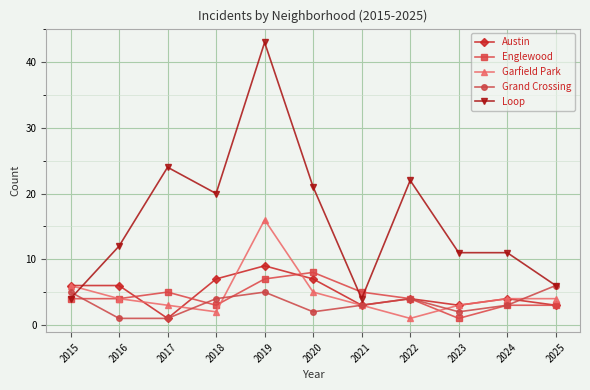

The Grand Crossing series shows 1 at 2016. True or false?

True